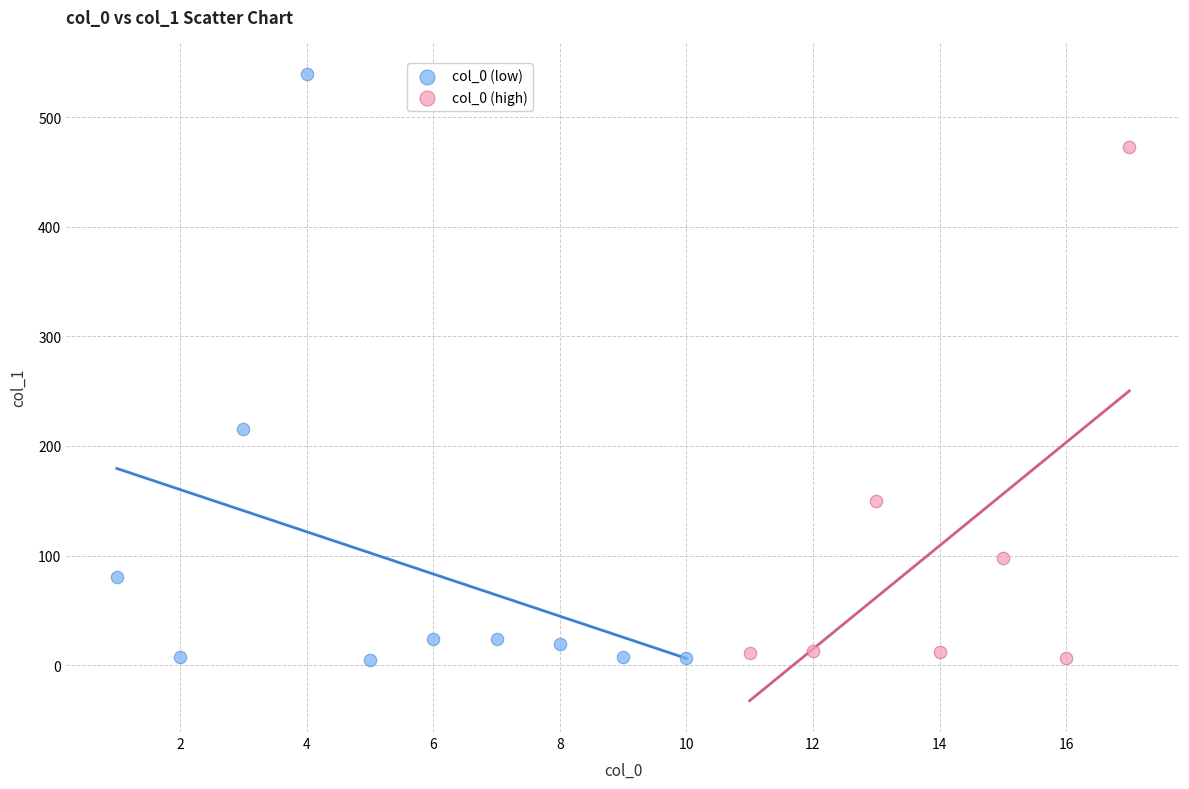

Which series has the widest spread of Y values?

col_0 (low)